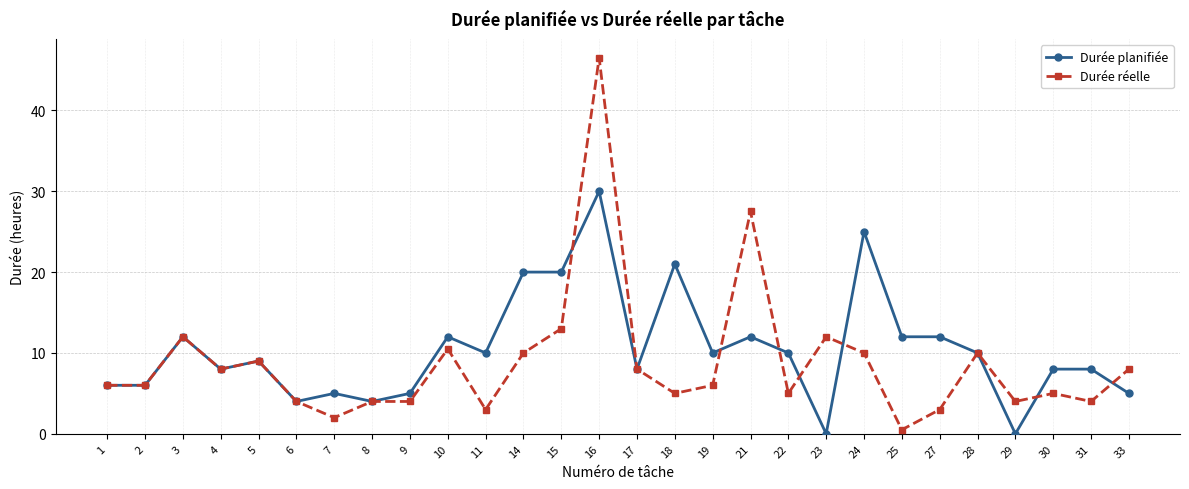

Which label corresponds to the largest value in the chart?

16